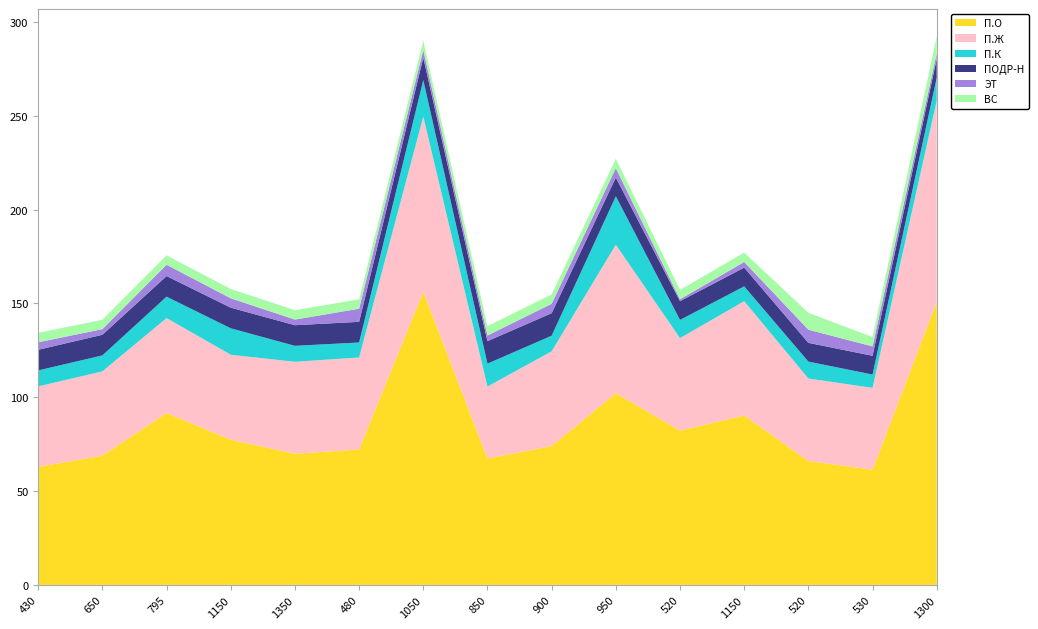

Reading left to right, extract all data points from this chart.

П.О: 62.9	68.9	91.6	77.4	69.9	72.2	156.2	67.4	74.0	102.2	82.2	90.3	66.0	61.4	150.8
П.Ж: 42.9	44.9	50.6	45.2	49.0	49.0	93.4	38.3	50.5	79.1	49.3	60.9	44.0	43.6	107.3
П.К: 8.5	8.5	11.4	14.1	8.5	8.0	19.4	12.2	8.3	25.8	9.7	7.9	9.0	7.1	12.2
ПОДР-Н: 11.0	11.0	11.0	11.0	11.0	11.0	12.0	12.0	12.0	10.0	10.0	10.0	10.0	10.0	10.0
ЭТ: 4.0	3.0	6.0	5.0	3.0	7.0	4.0	3.0	5.0	5.0	1.0	3.0	7.0	5.0	3.0
ВС: 5.0	5.0	5.0	5.0	5.0	5.0	5.0	5.0	5.0	5.0	5.0	5.0	9.0	5.0	9.0